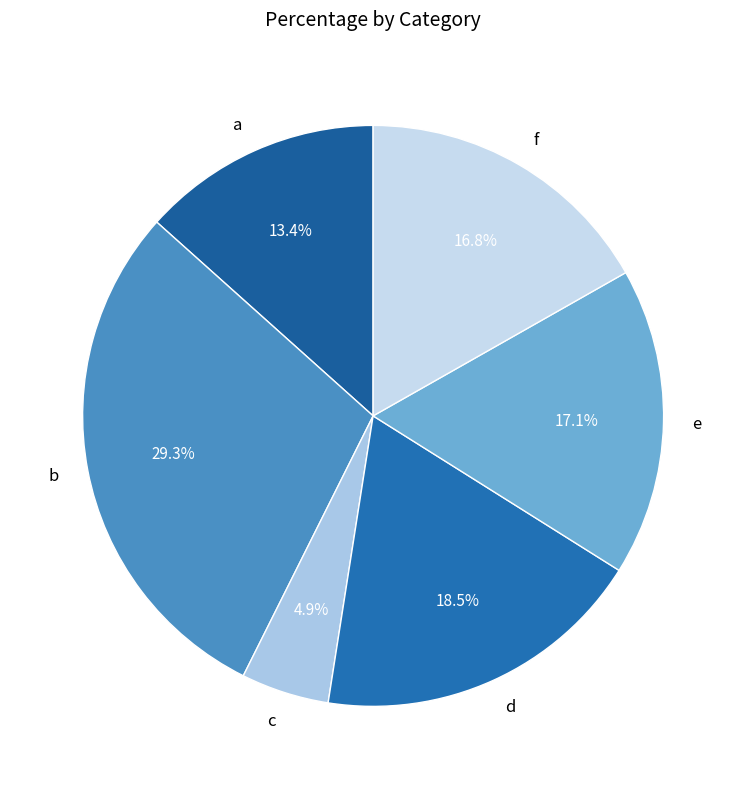

To the nearest percent, what is the difference between the a and d slice percentages?

5%